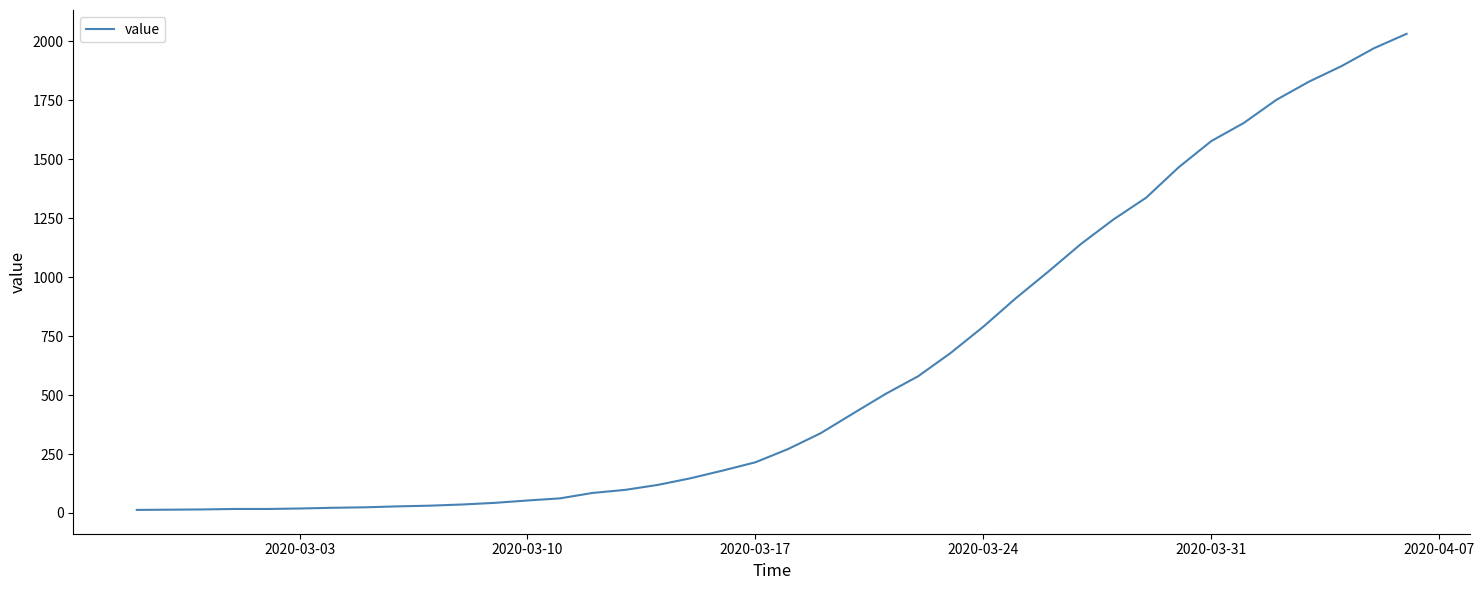

What is the greatest value displayed?

2032